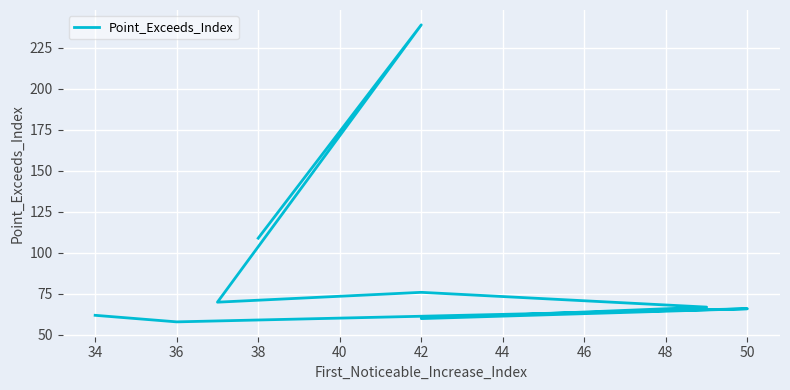

The chart shows a value of 15 at 40. True or false?

False